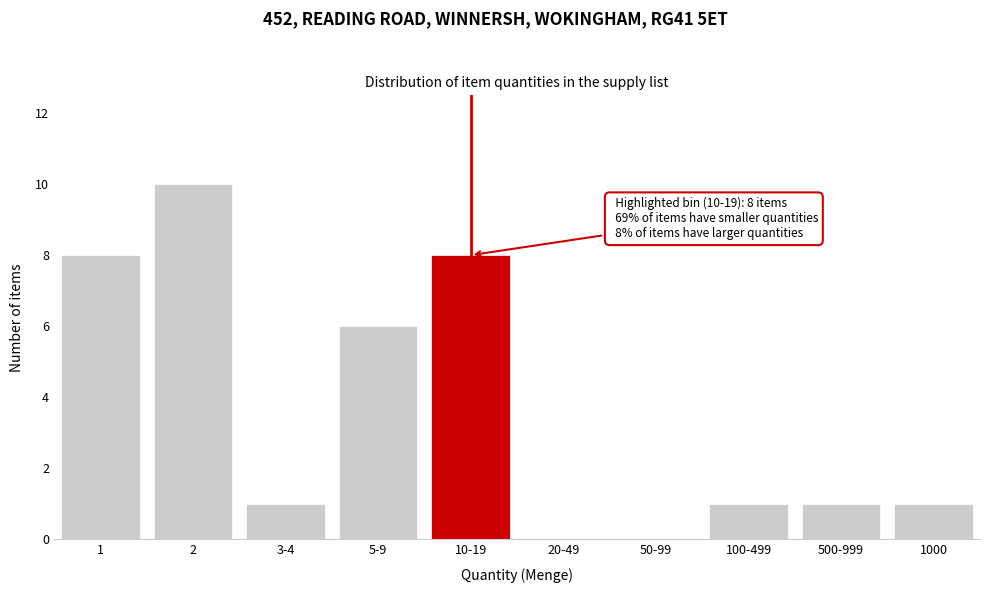

Reading right to left, transcribe all the data shown in this chart.

1000=1	500-999=1	100-499=1	50-99=0	20-49=0	10-19=8	5-9=6	3-4=1	2=10	1=8